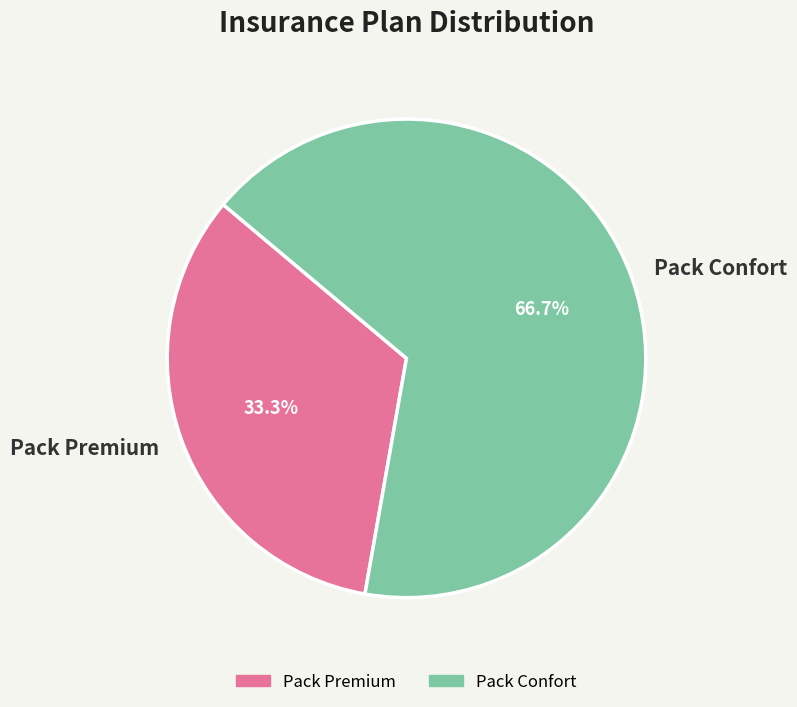

Which category has the smallest portion of the pie?

Pack Premium